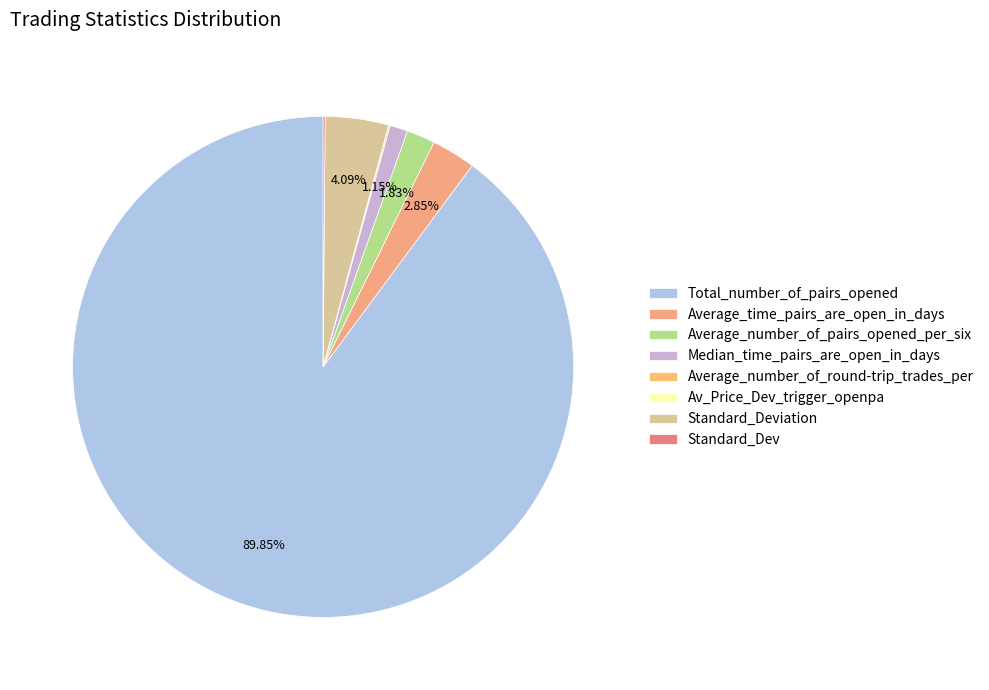

Rank the categories by value from lowest to highest.

Av_Price_Dev_trigger_openpa, Average_number_of_round-trip_trades_per, Standard_Dev, Median_time_pairs_are_open_in_days, Average_number_of_pairs_opened_per_six, Average_time_pairs_are_open_in_days, Standard_Deviation, Total_number_of_pairs_opened